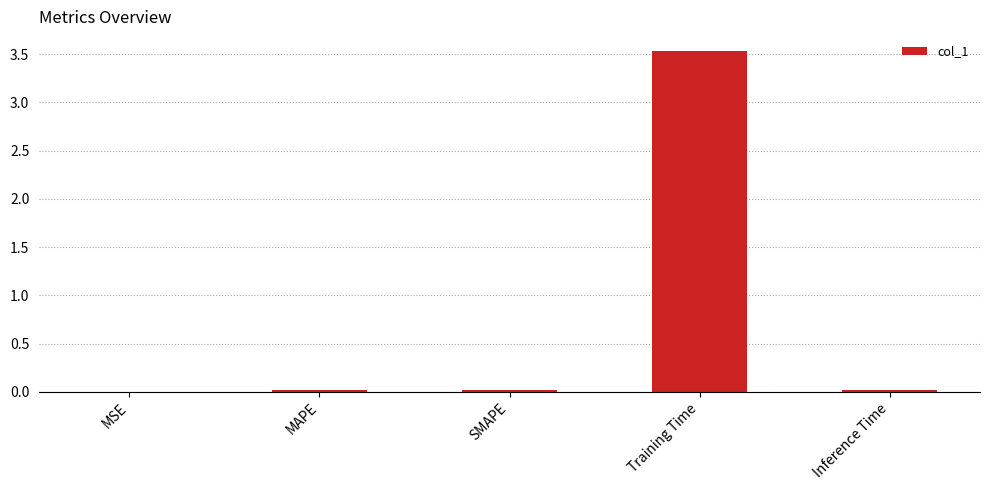

True or false: the data shows 0.0 at Inference Time.

True